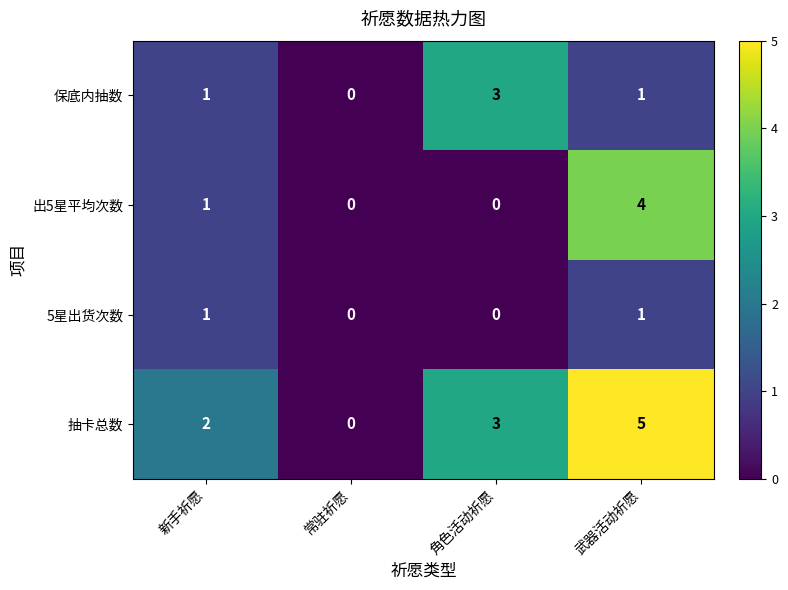

Which category has the lowest value in the 抽卡总数 series?

常驻祈愿